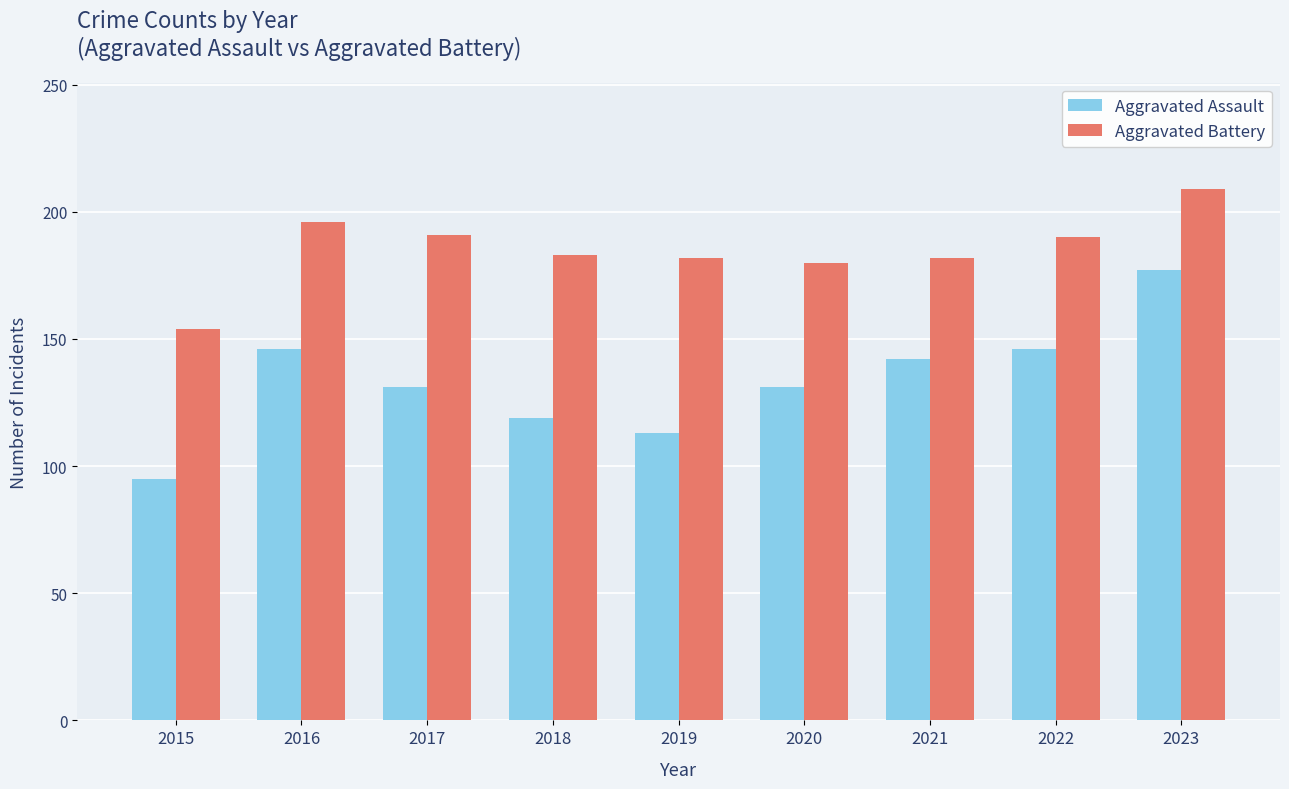

What is the average value of the Aggravated Assault series?

133